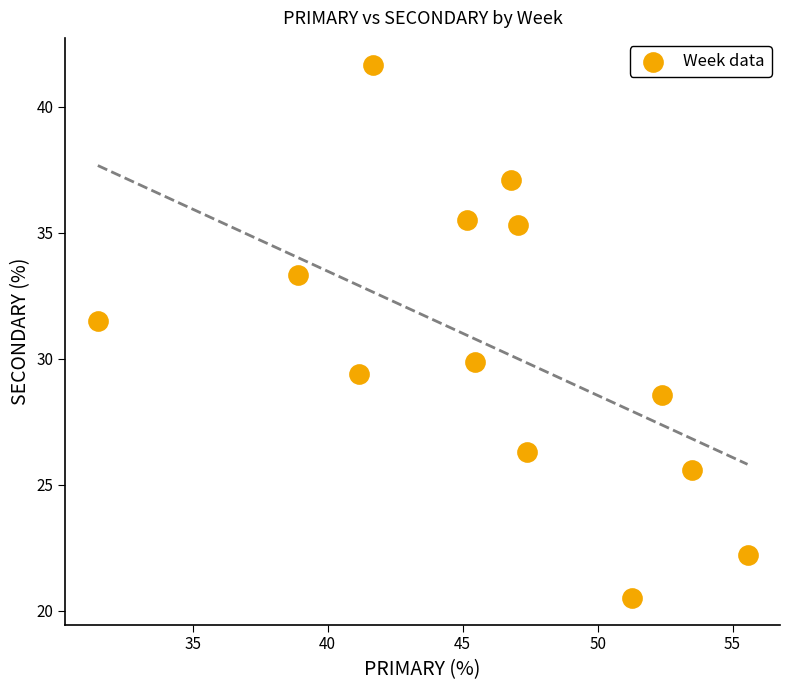

What is the range of Y values (max minus min)?

21.2